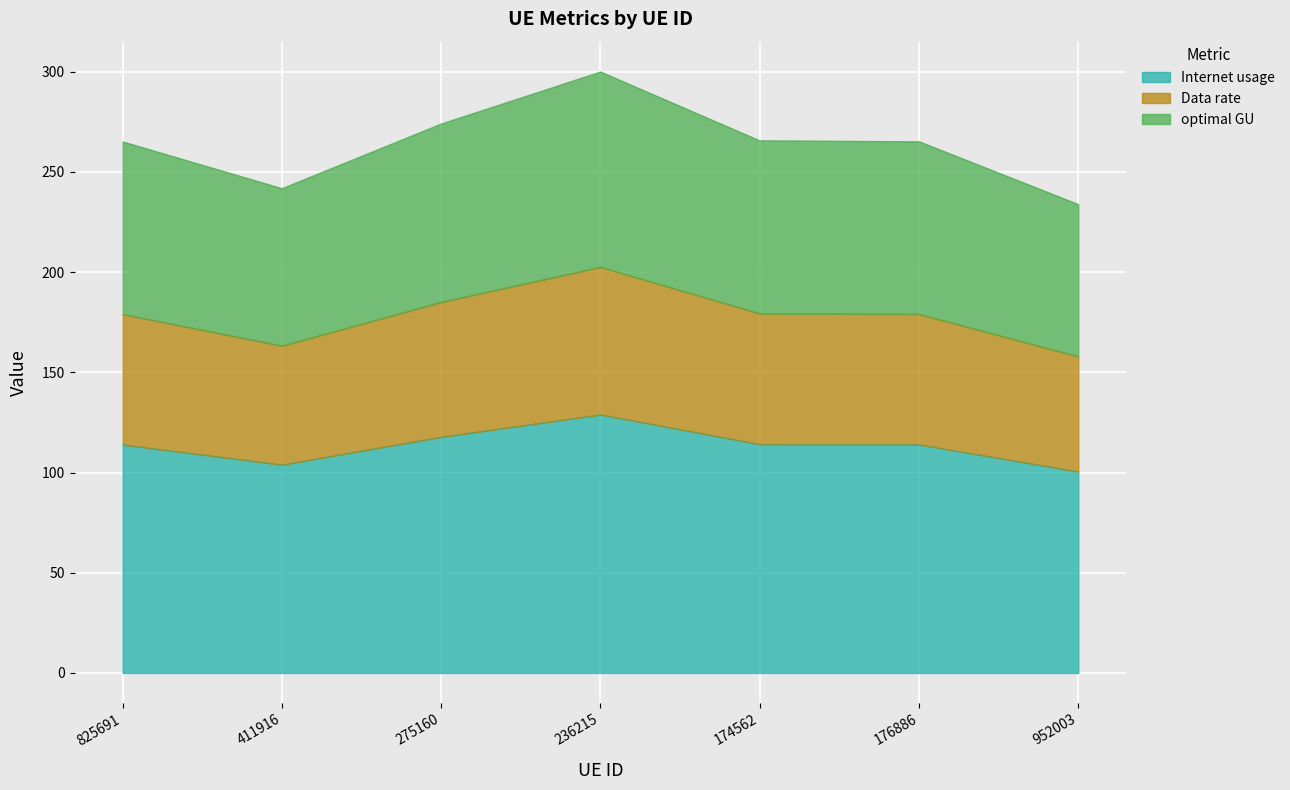

Count the number of data series in this chart.

3